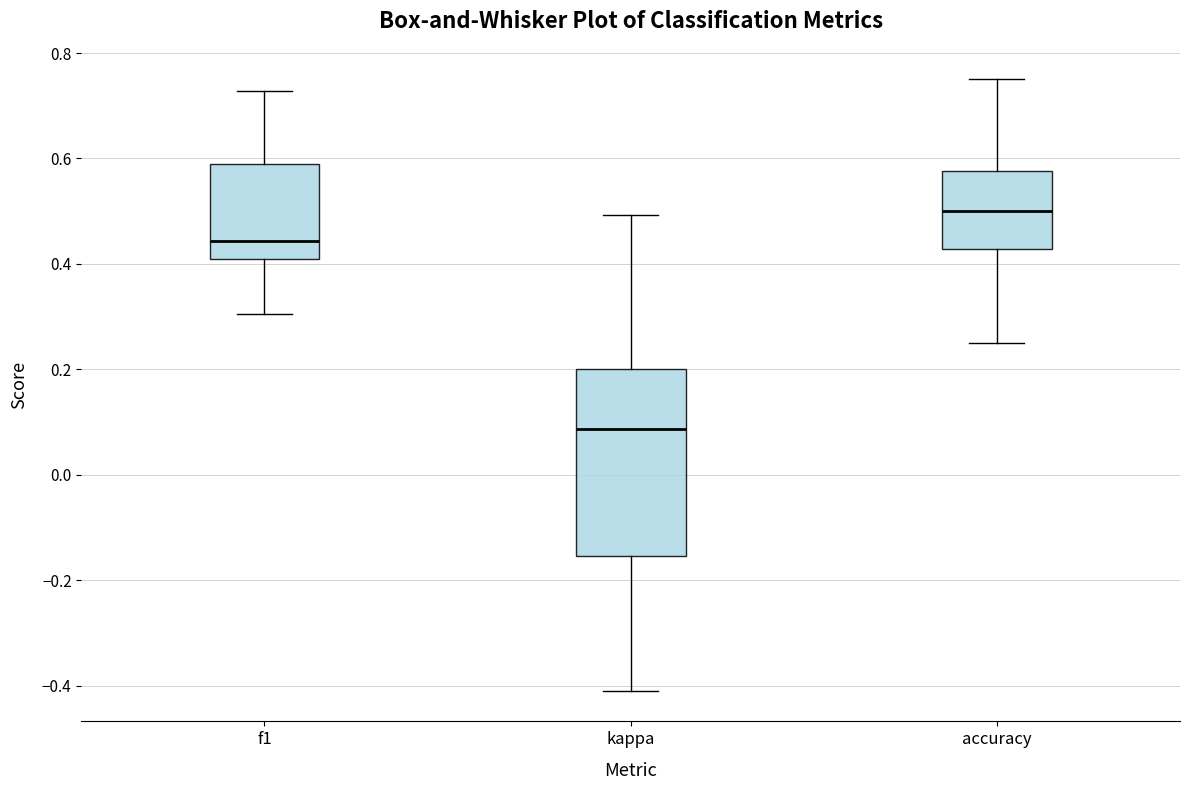

Which box has the highest median line?

accuracy